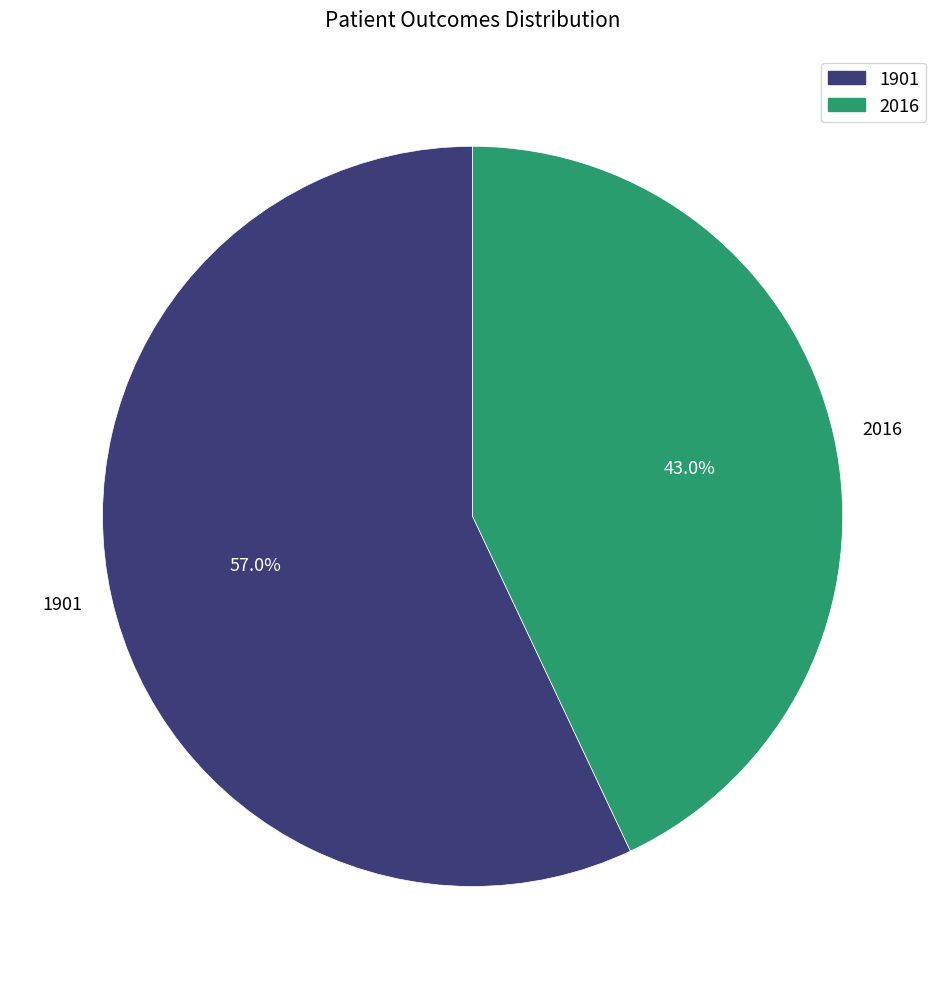

What percentage do 1901 and 2016 together represent?

100.0%